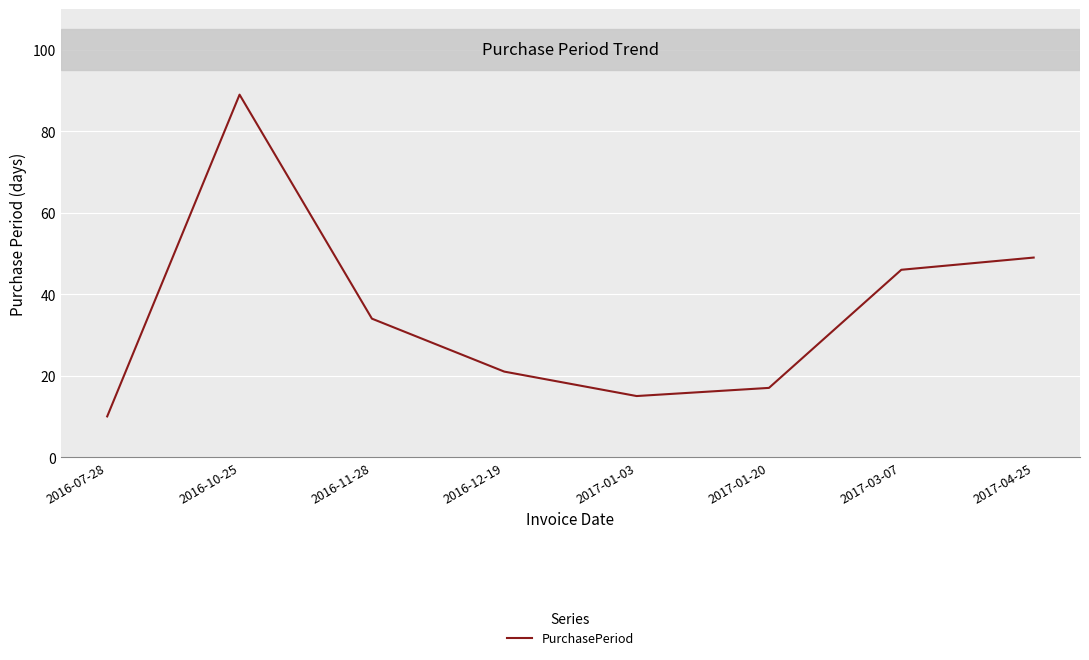

What is the greatest value displayed?

89